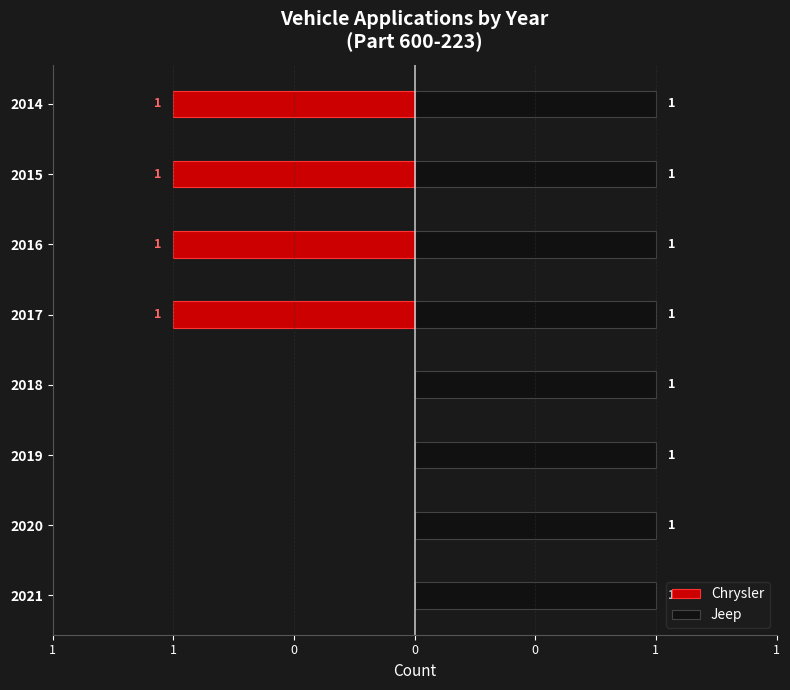

Rank the series by their average value, from lowest to highest.

Chrysler, Jeep